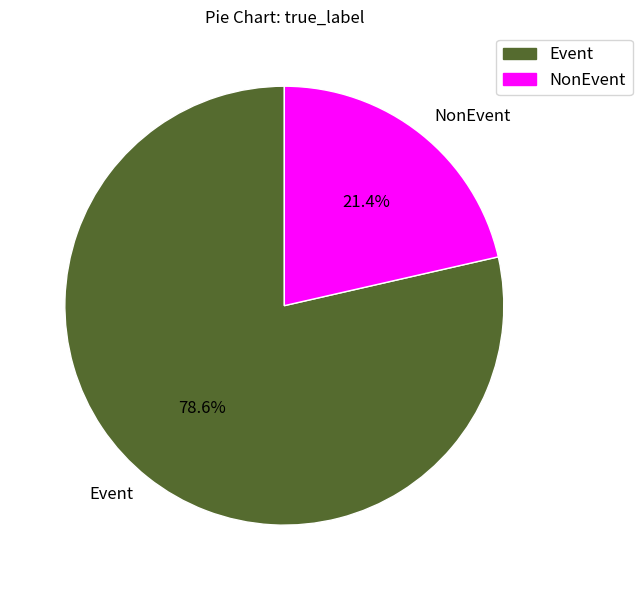

Is it true that Event is 86% of the pie?

False